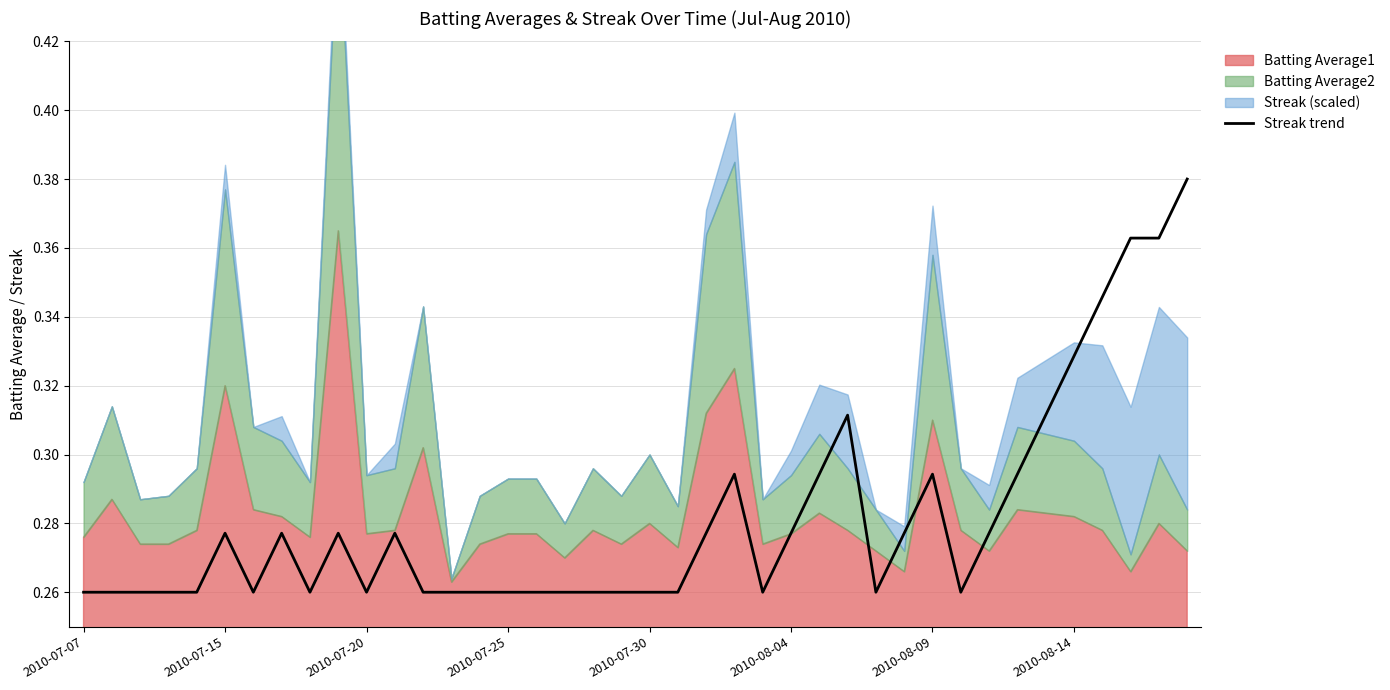

Is it true that the value at 34 is 0.3?

True